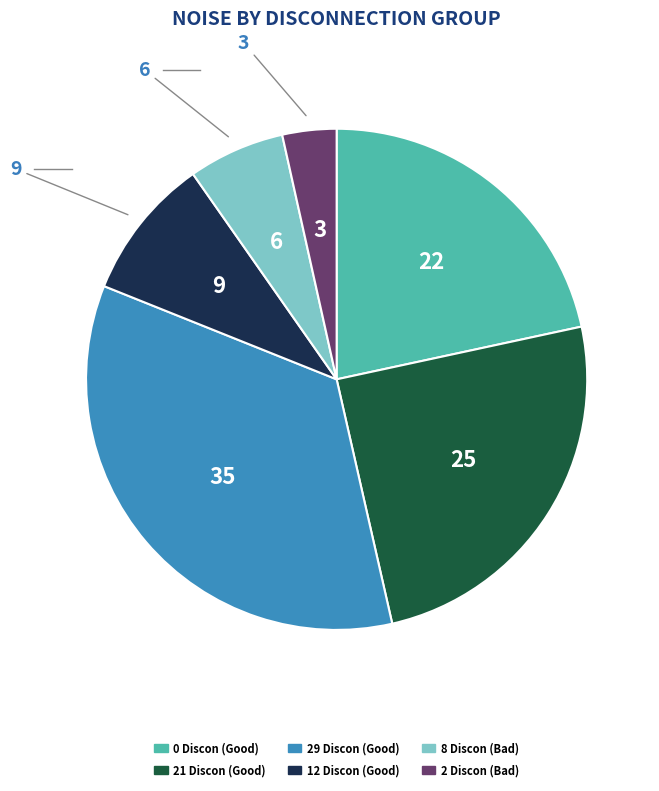

Do 2 Discon (Bad) and 0 Discon (Good) together represent more than half of the pie?

No